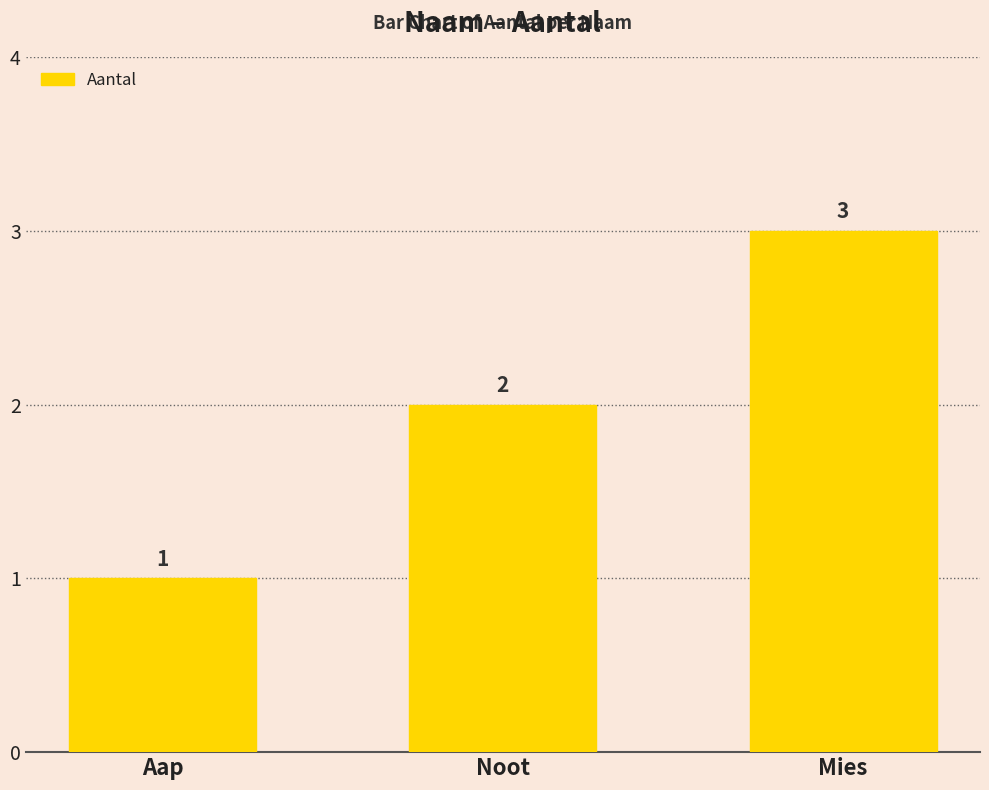

Count the number of data series in this chart.

1